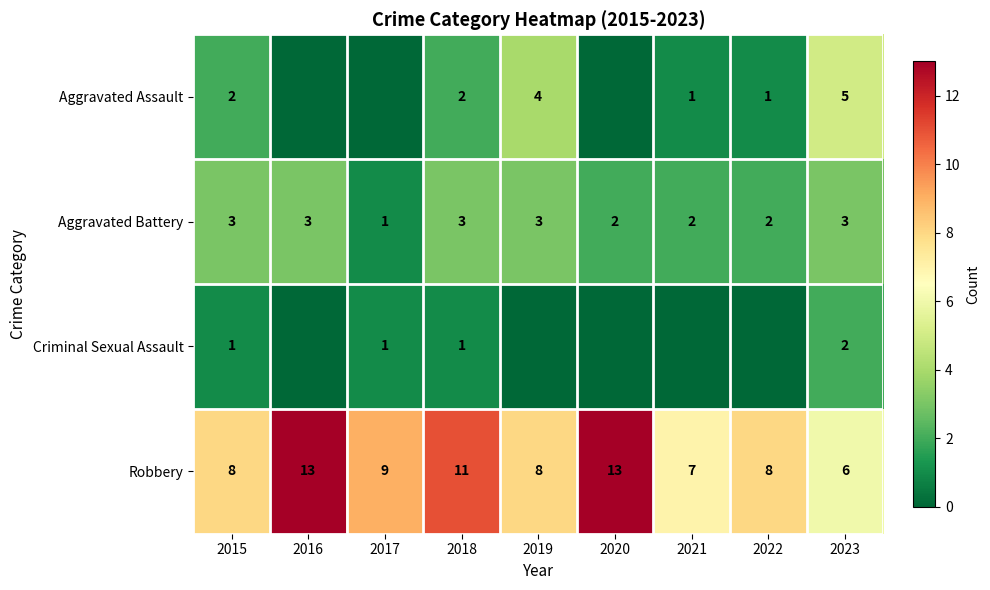

What is the sum of all Aggravated Battery values?

22